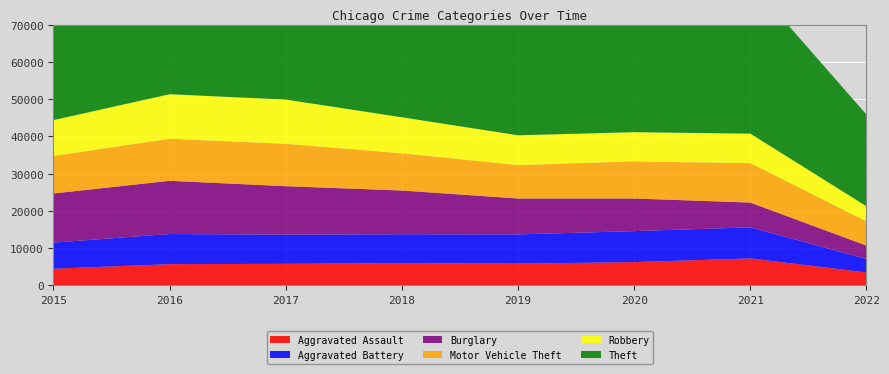

Reading right to left, transcribe all the data shown in this chart.

Aggravated Assault: 2022=3490	2021=7243	2020=6263	2019=5840	2018=6001	2017=5793	2016=5712	2015=4480
Aggravated Battery: 2022=3619	2021=8348	2020=8319	2019=7857	2018=7735	2017=7845	2016=8085	2015=7018
Burglary: 2022=3582	2021=6652	2020=8754	2019=9639	2018=11746	2017=13001	2016=14289	2015=13184
Motor Vehicle Theft: 2022=6500	2021=10589	2020=9953	2019=8978	2018=9983	2017=11380	2016=11286	2015=10068
Robbery: 2022=4057	2021=7919	2020=7855	2019=7994	2018=9679	2017=11880	2016=11960	2015=9638
Theft: 2022=24607	2021=40712	2020=41289	2019=62476	2018=65281	2017=64380	2016=61618	2015=57347